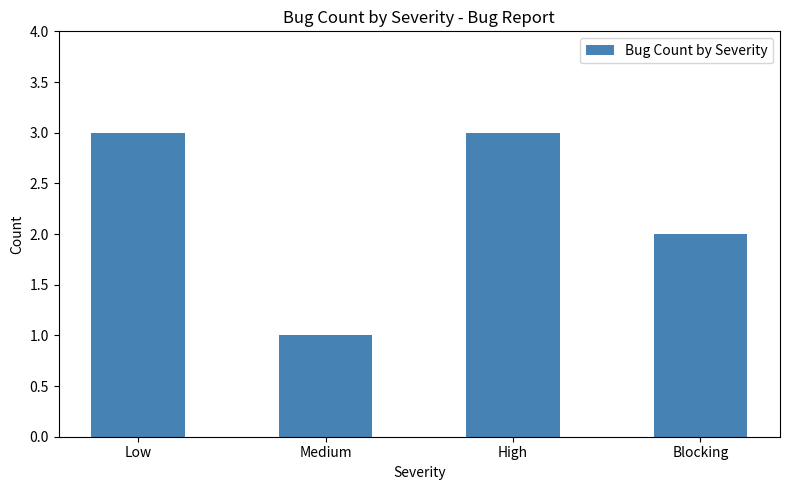

What is the label of the 2nd bar from the left?

Medium